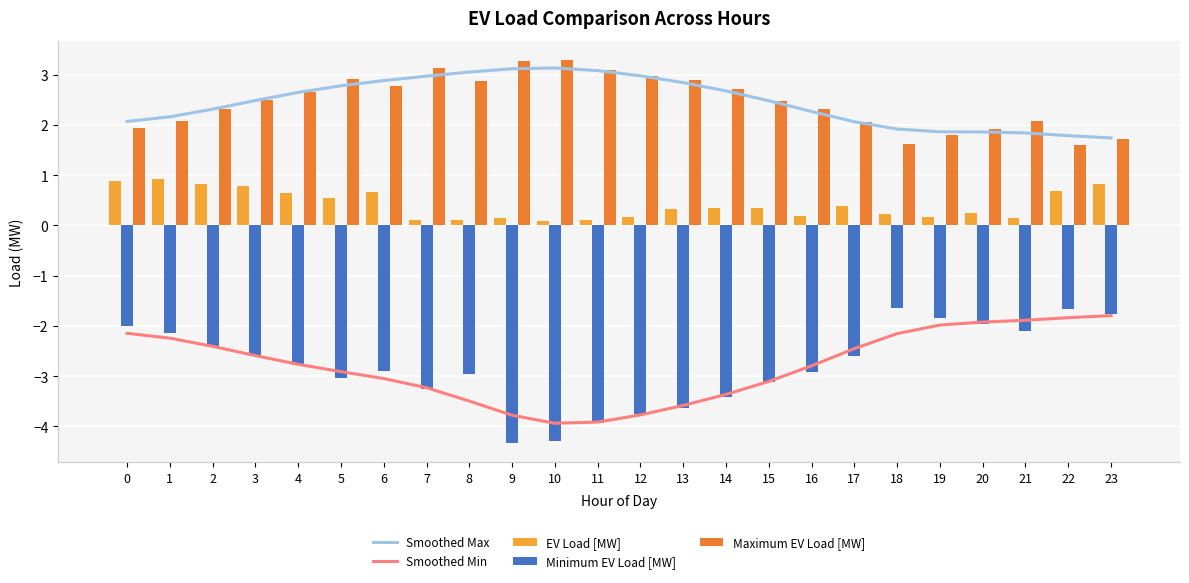

What is the approximate value of Minimum EV Load [MW] at 17?

-2.6